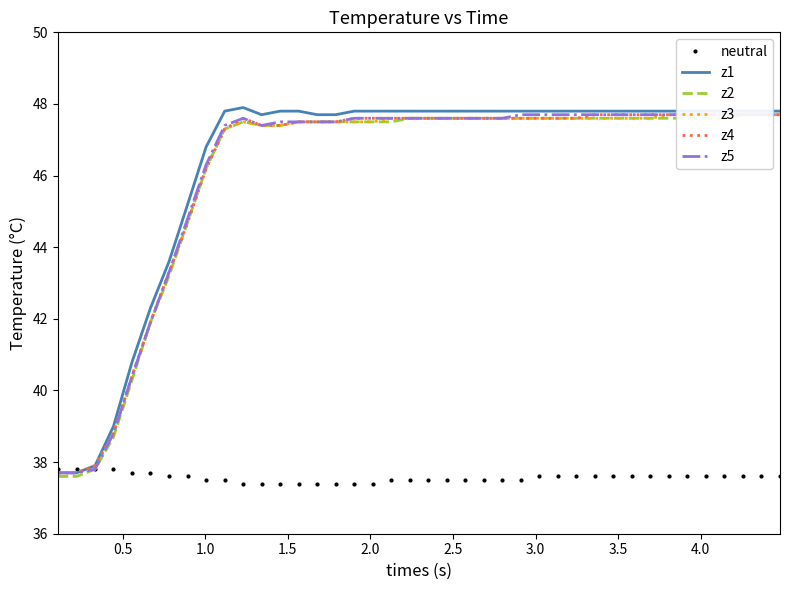

What is the maximum value for z1?

47.9